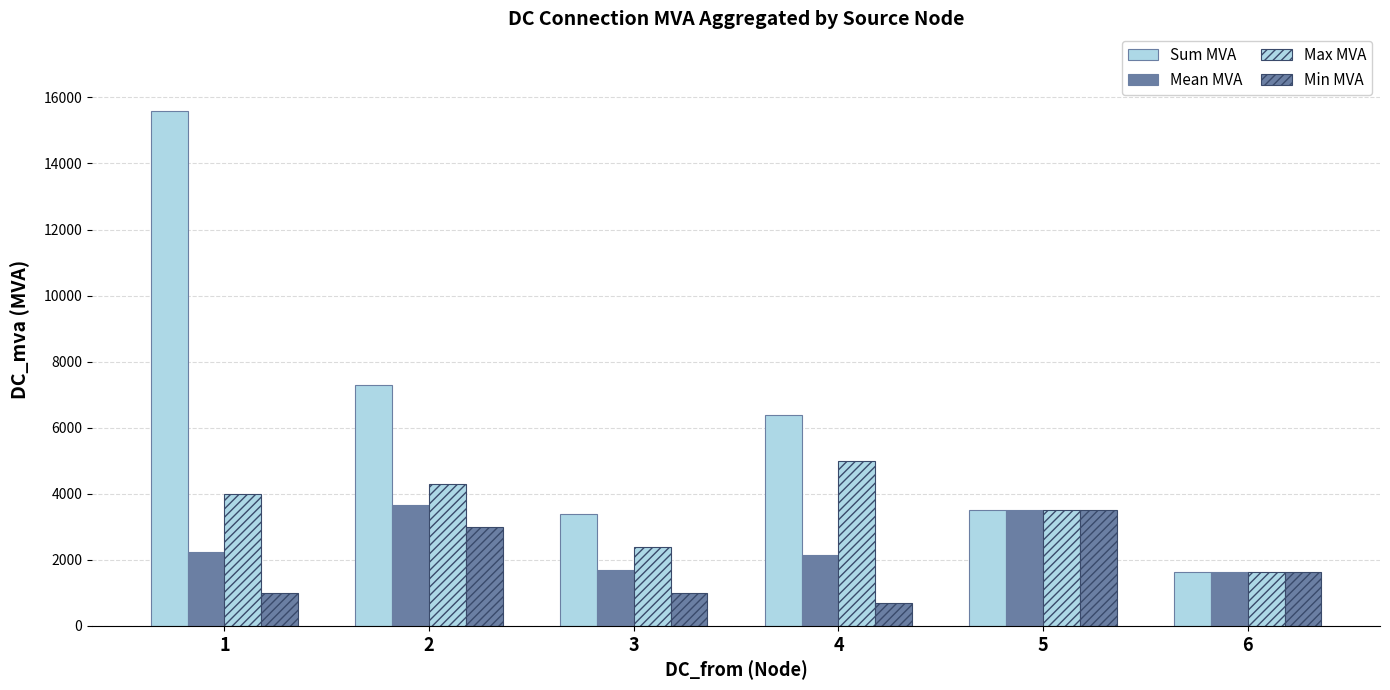

How many data points in Max MVA are less than 4000?

3